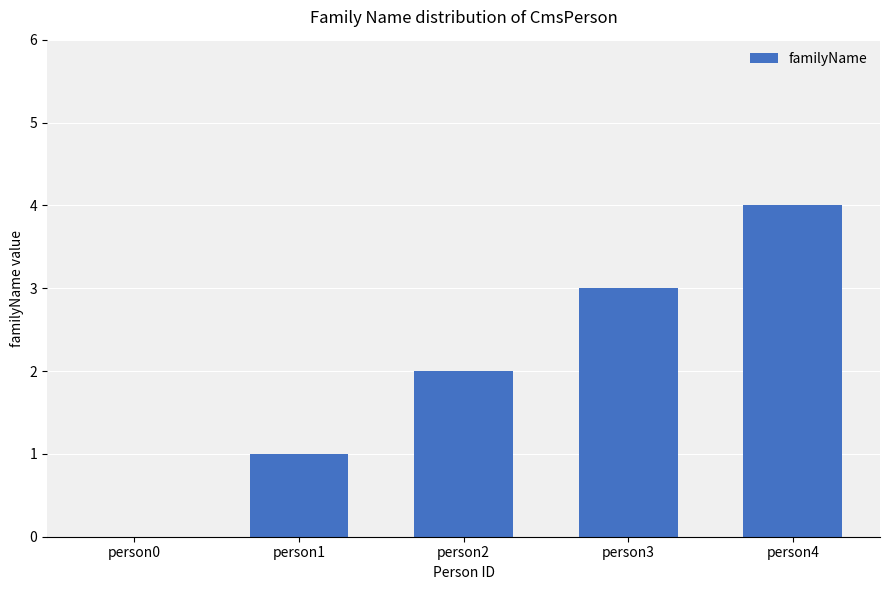

The chart shows a value of -1 at person0. True or false?

False